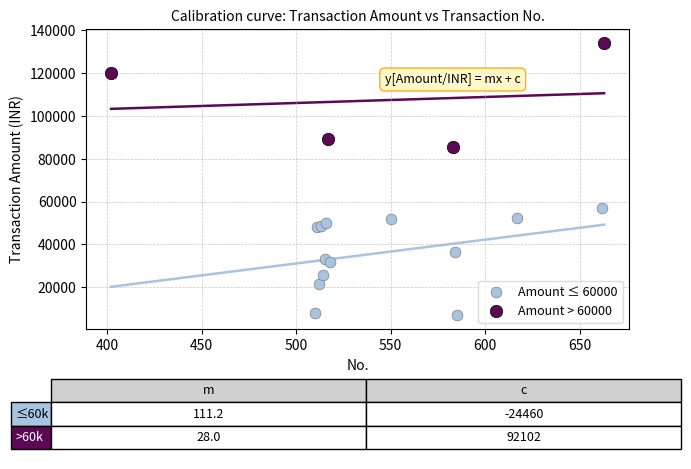

Which series contains the lowest Y value?

Amount ≤ 60000